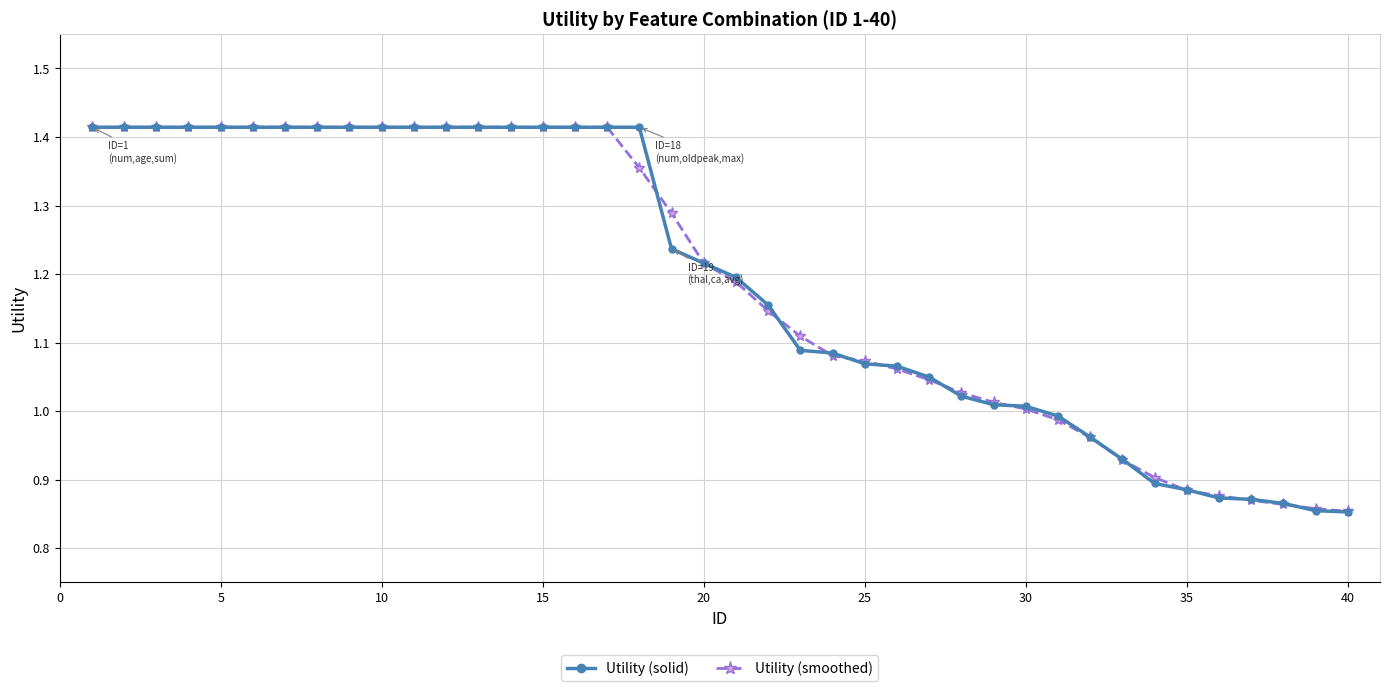

At how many categories does at least one series exceed 0?

40